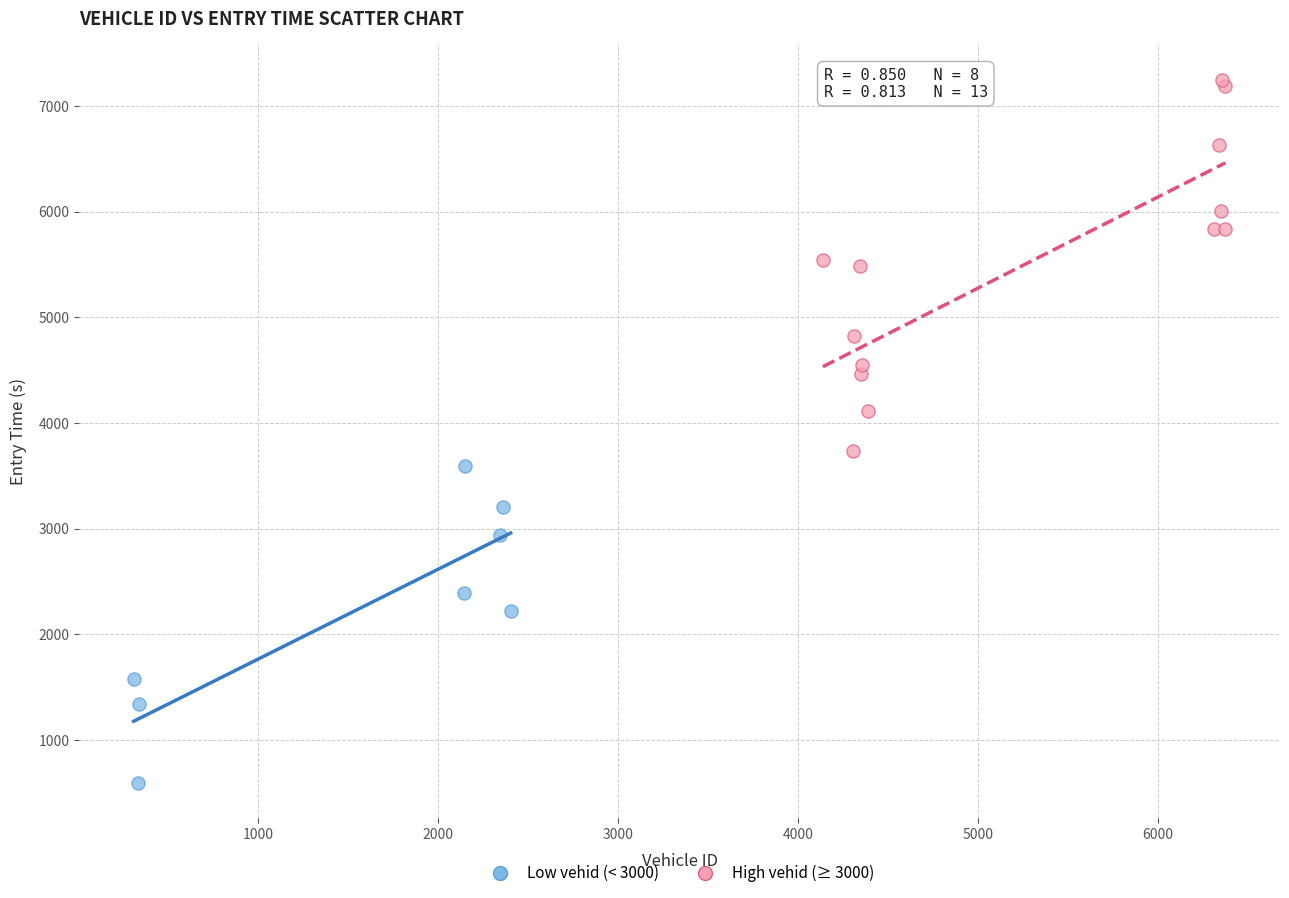

Which series has the widest spread of Y values?

High vehid (≥ 3000)